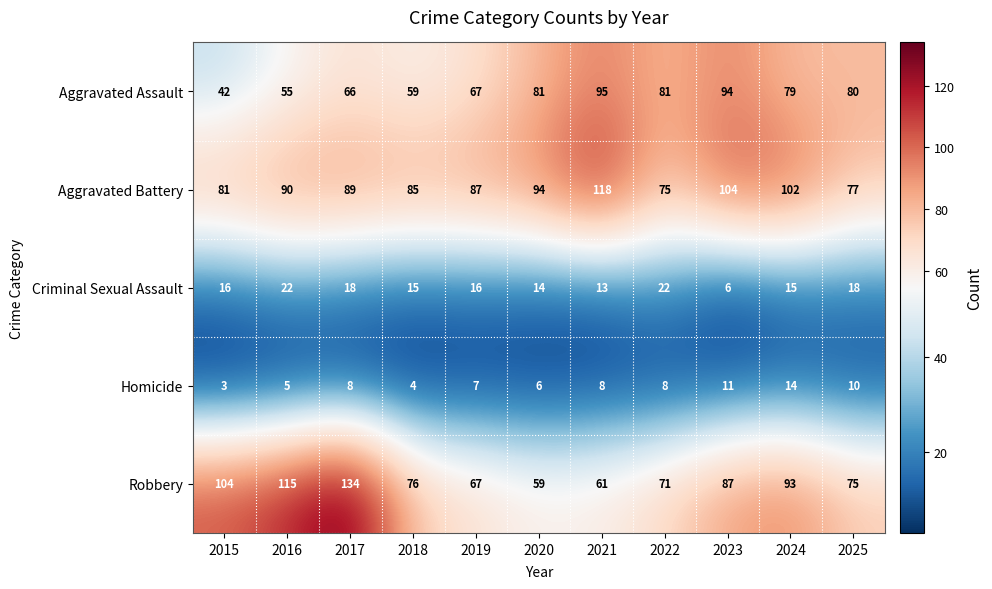

What is the sum of all Homicide values?

84